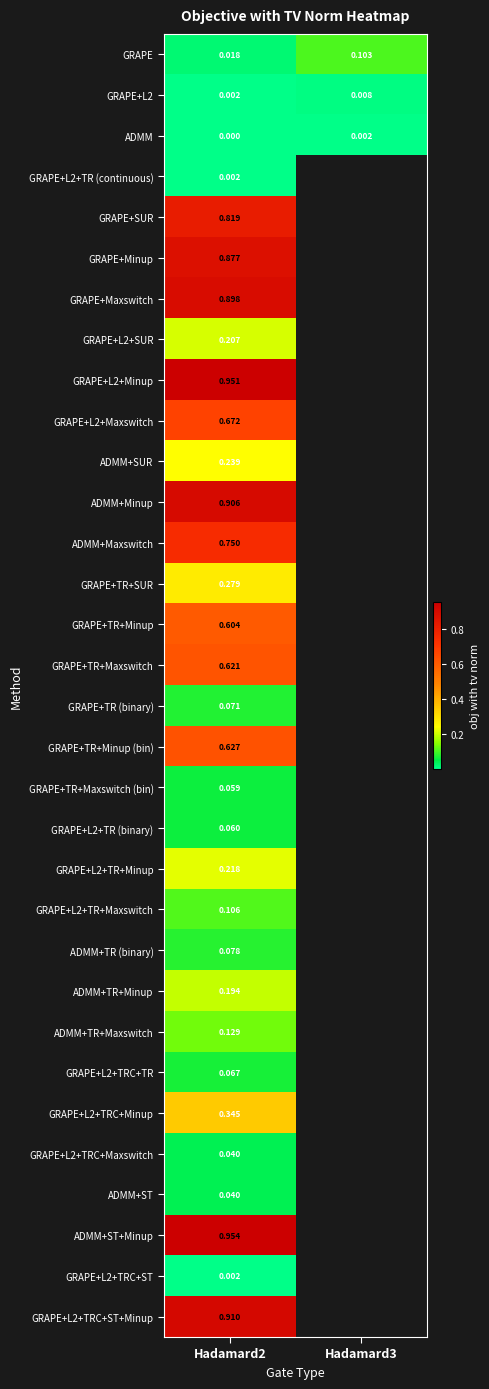

Which category has the lowest value in the GRAPE+L2+TR (binary) series?

Hadamard2